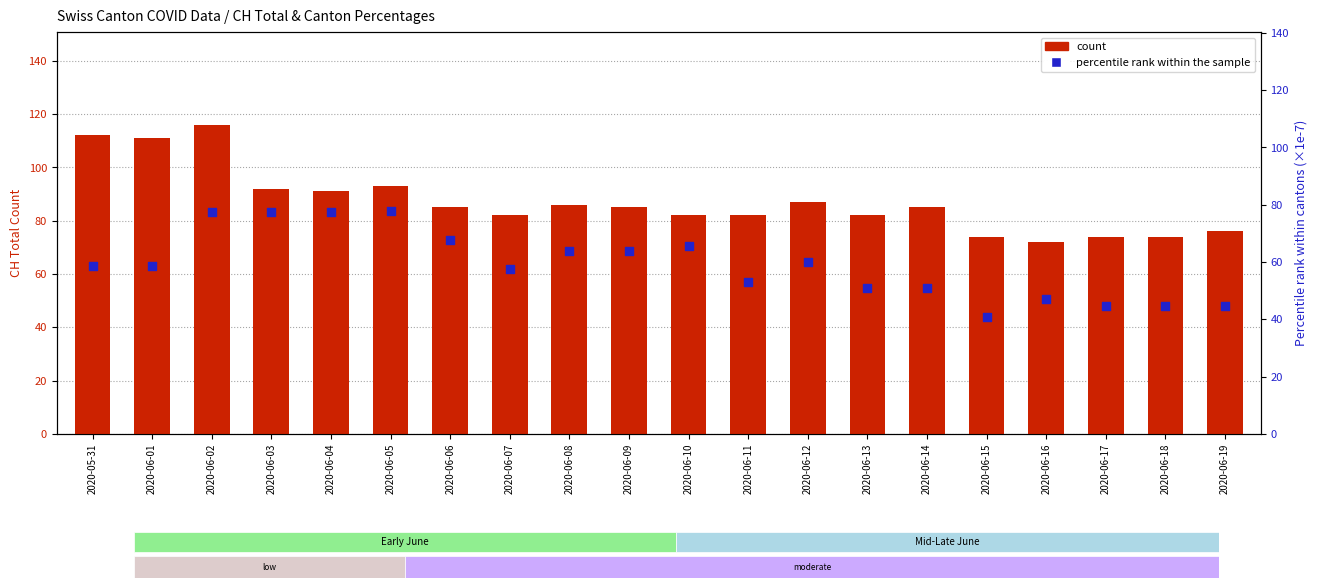

Which series reaches the minimum Y coordinate?

percentile rank within the sample